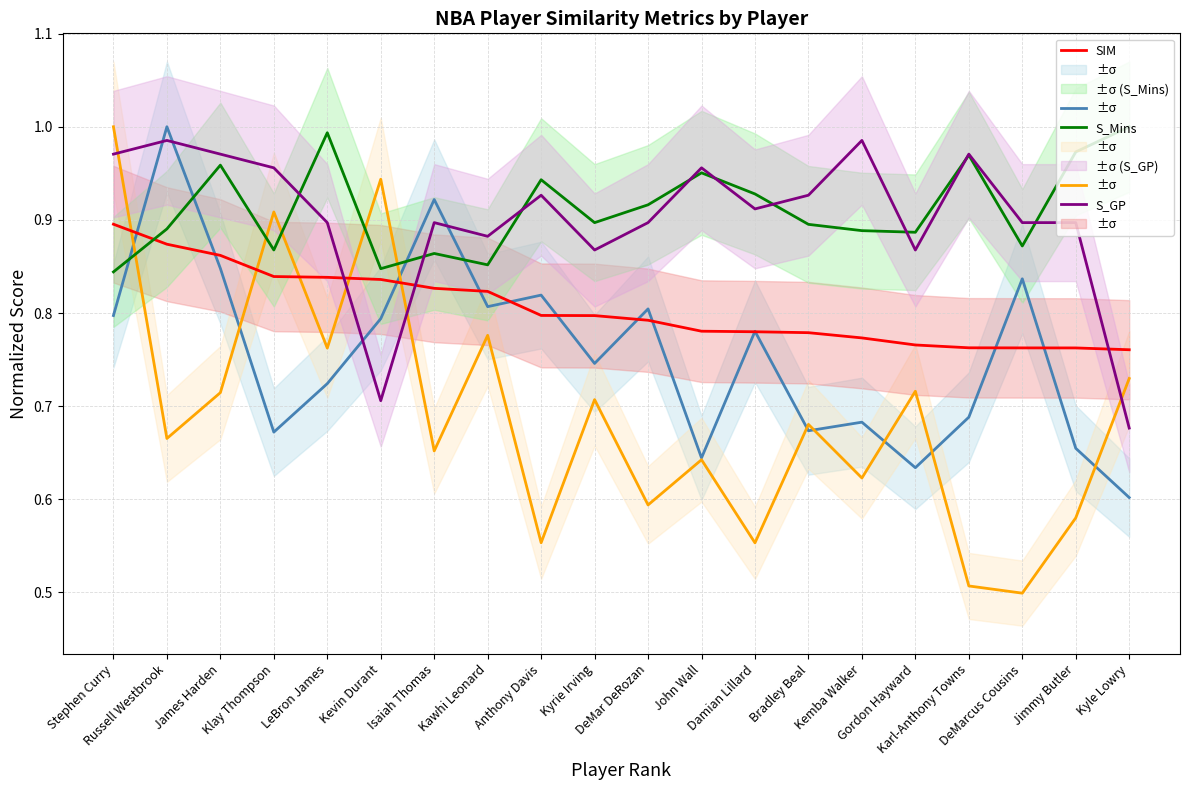

After their last crossing, which series has the higher values: S_PPM or SIM?

SIM